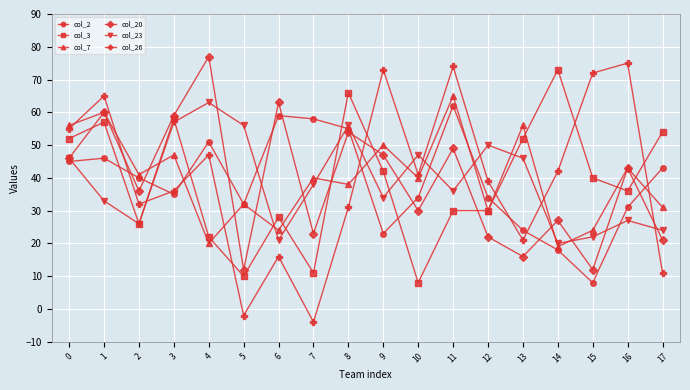

What is the sum of all col_2 values?

698